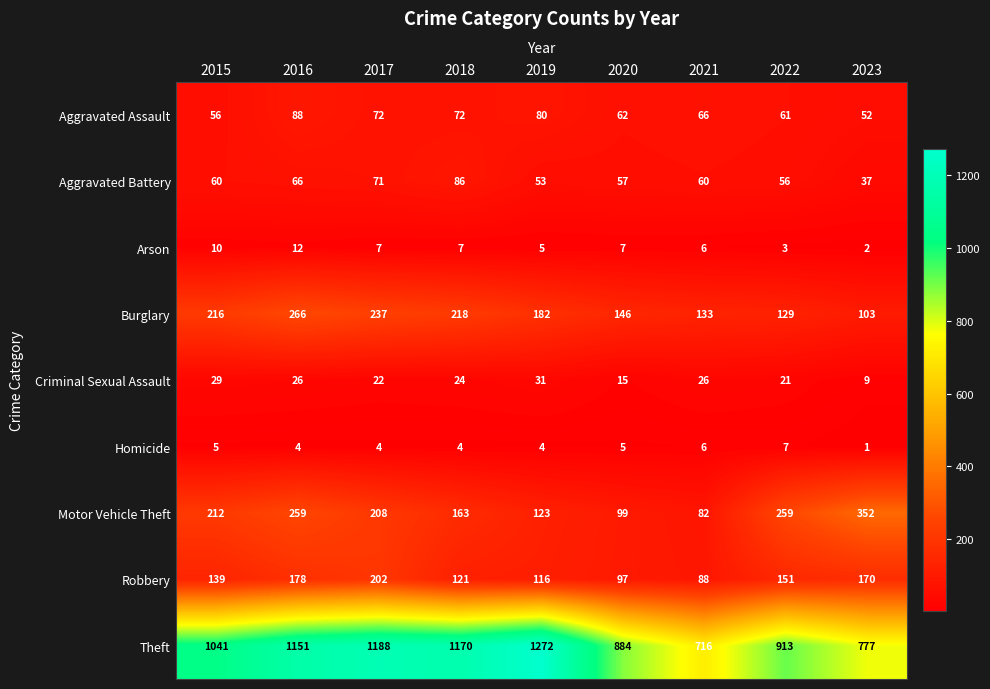

Count the number of categories in the chart.

9